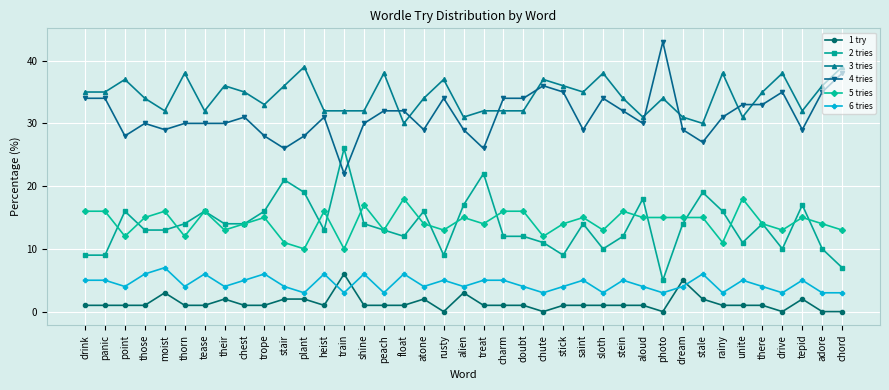

At which category does 6 tries reach its first local valley?

point